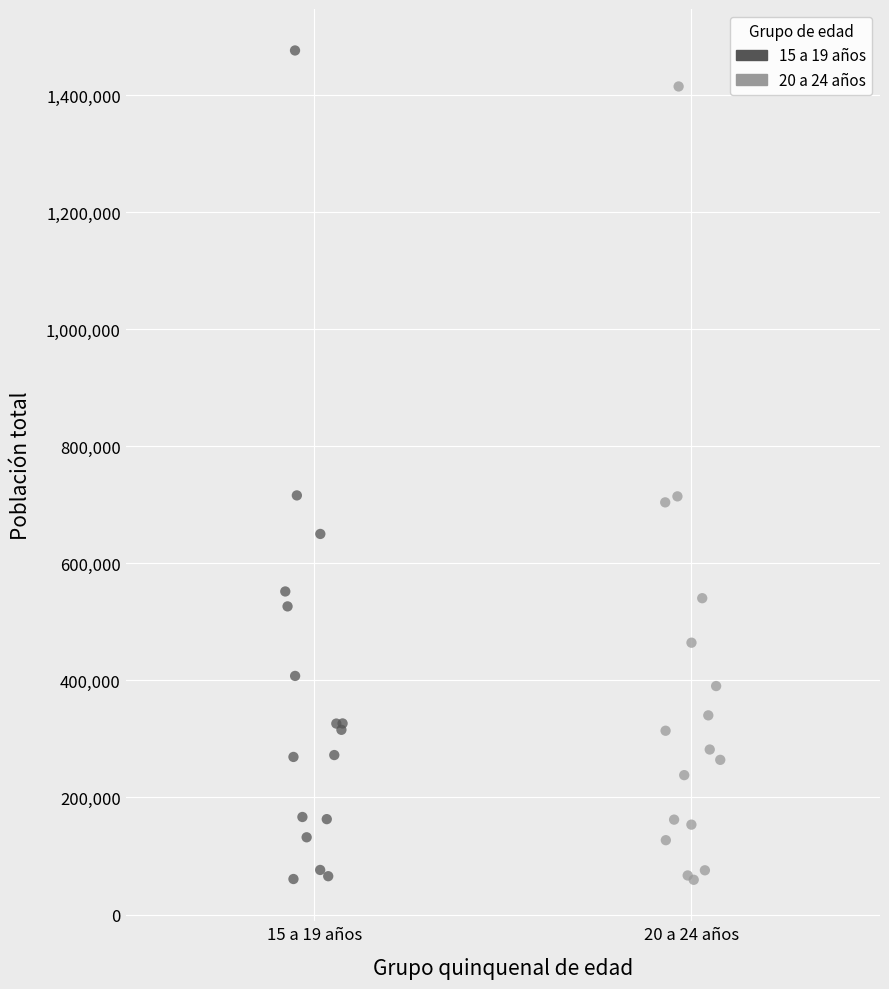

Which series has the largest Y range (max minus min)?

15 a 19 años